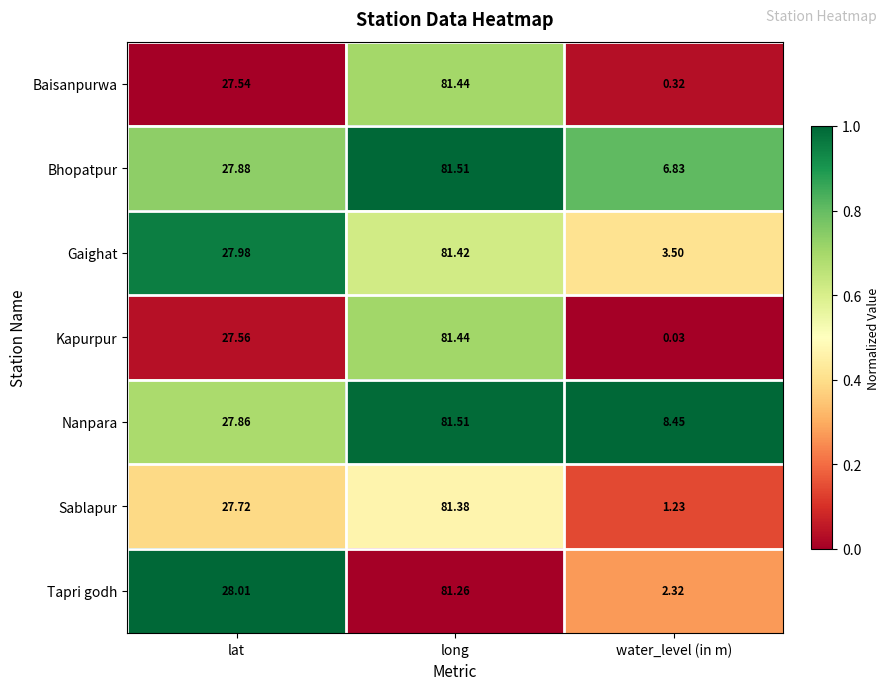

What is the spread (max minus min) of values at lat?

0.5